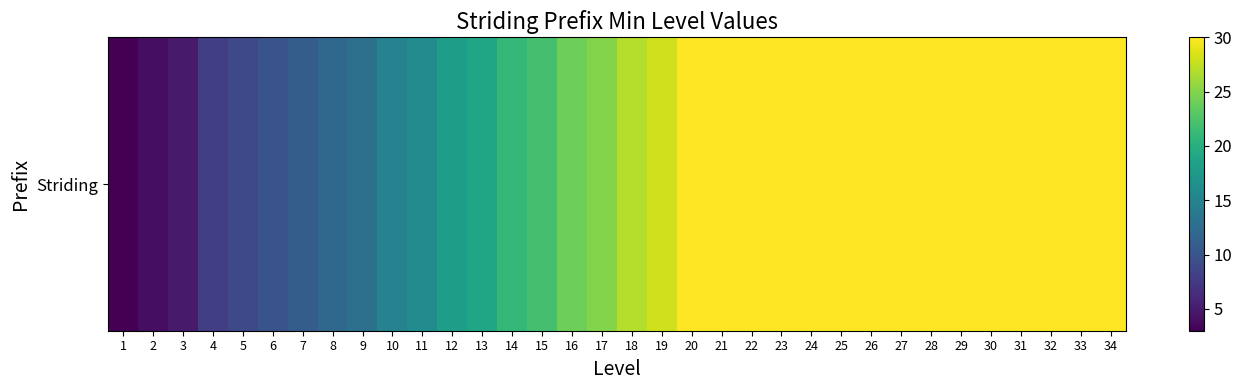

The chart shows a value of 12 at 17. True or false?

False